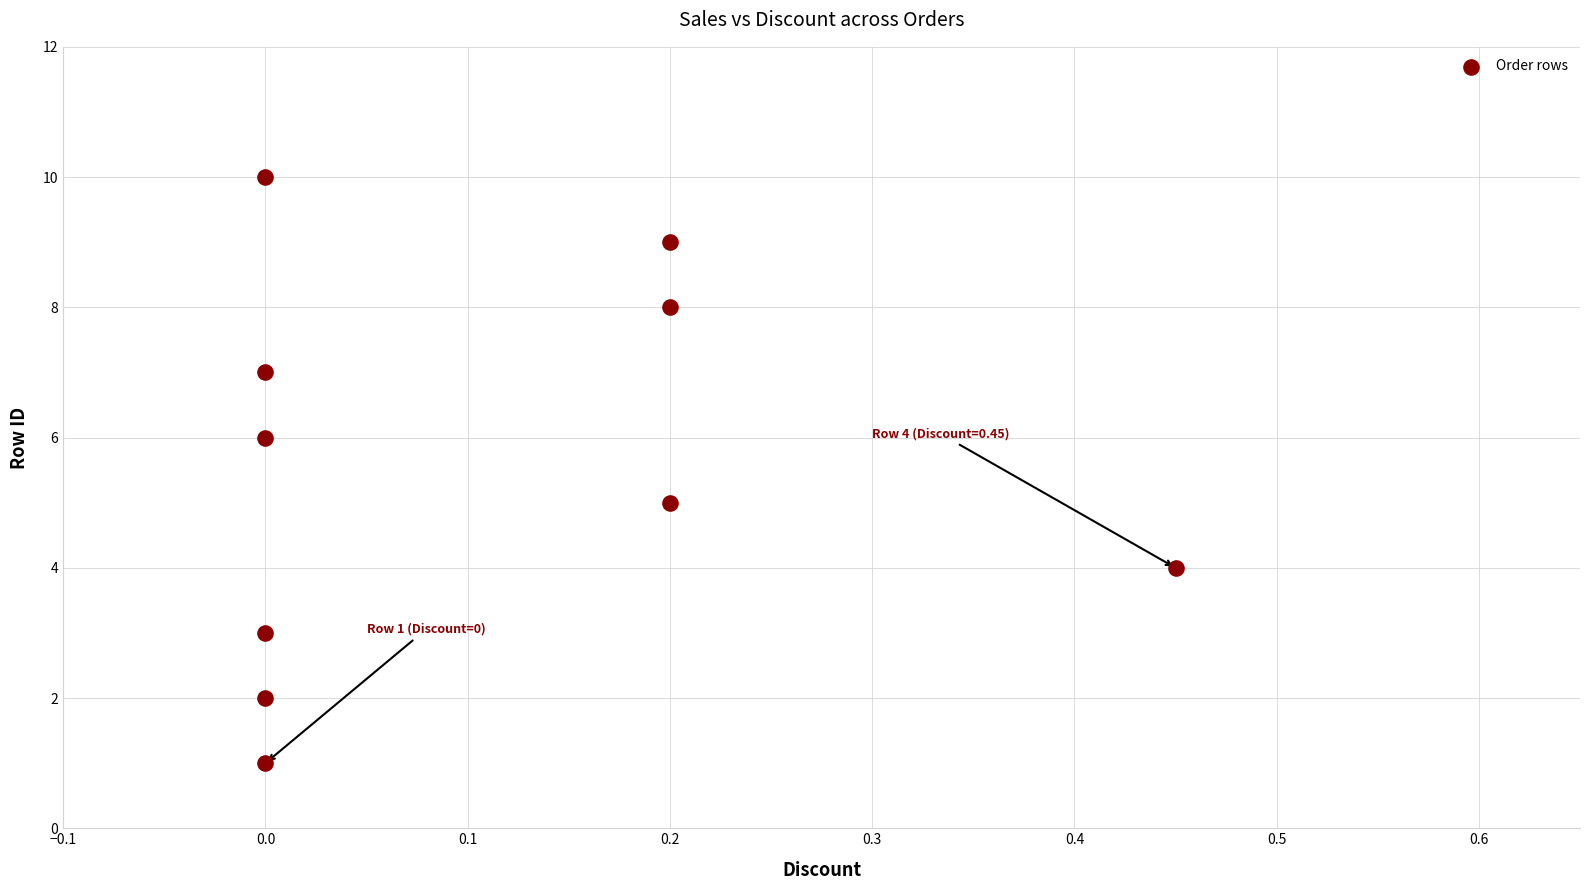

What is the average Y value?

6